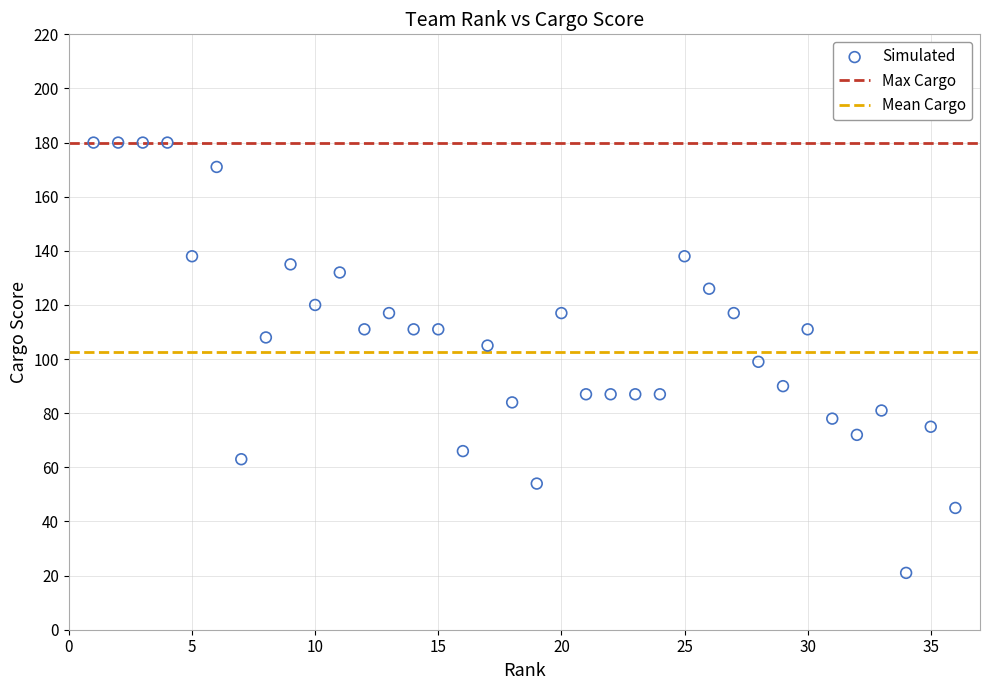

What is the range of Y values (max minus min)?

159